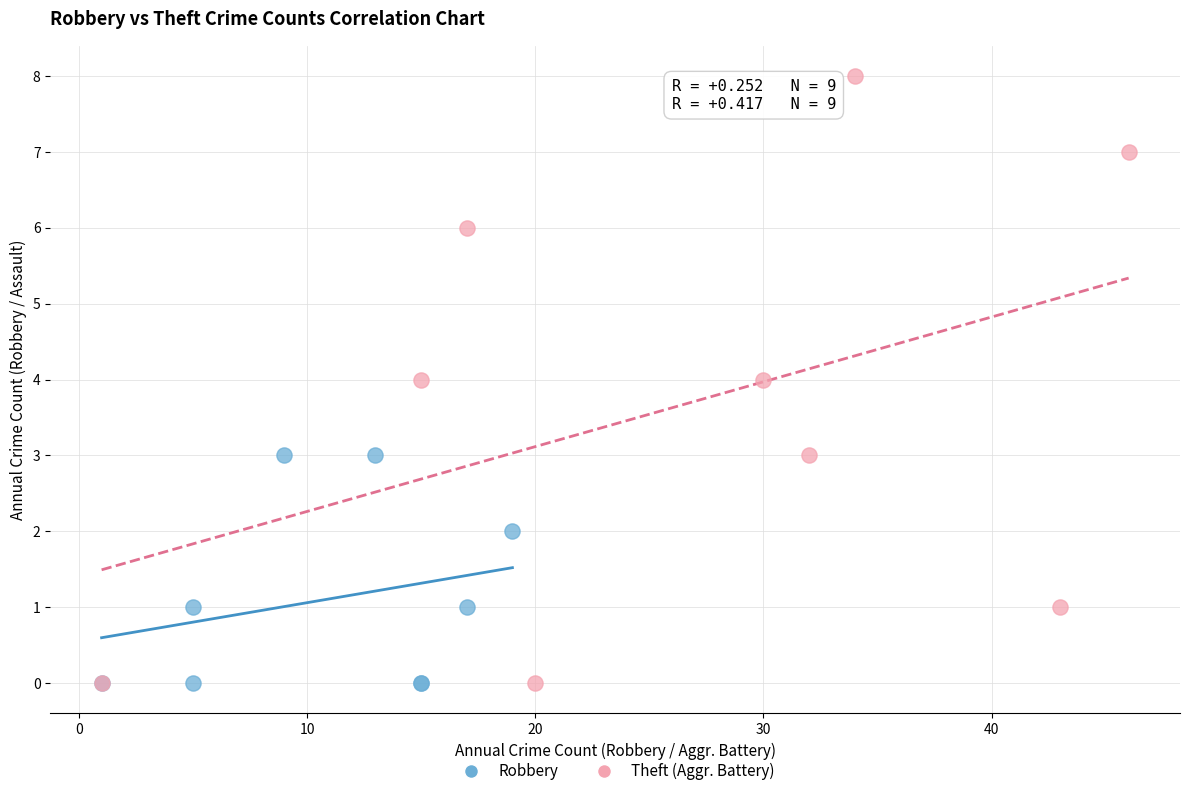

What are all the series names shown in the legend?

Robbery, Theft (Aggr. Battery)